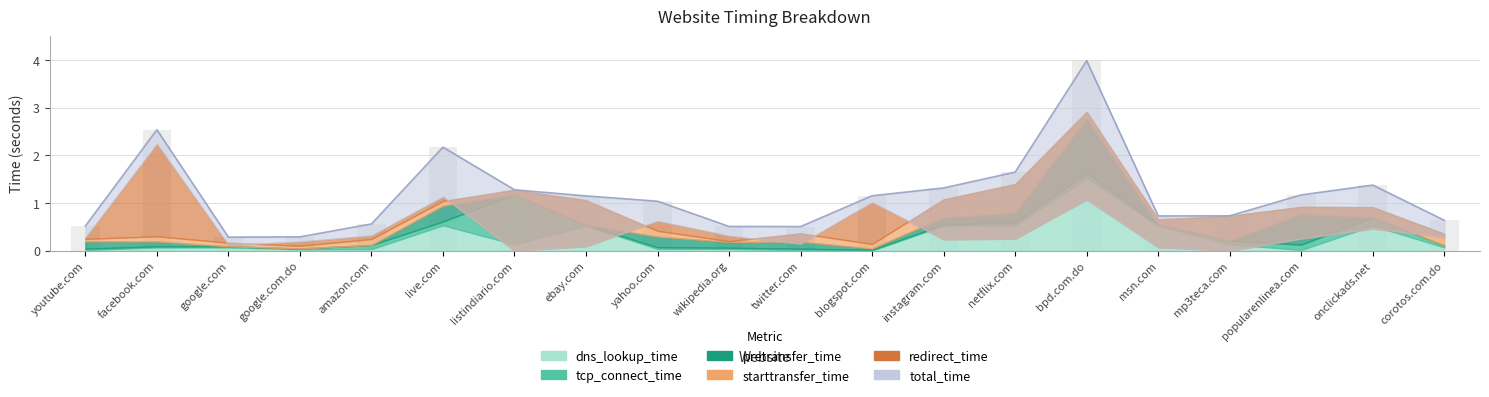

What is the sum of all redirect_time values?

9.1